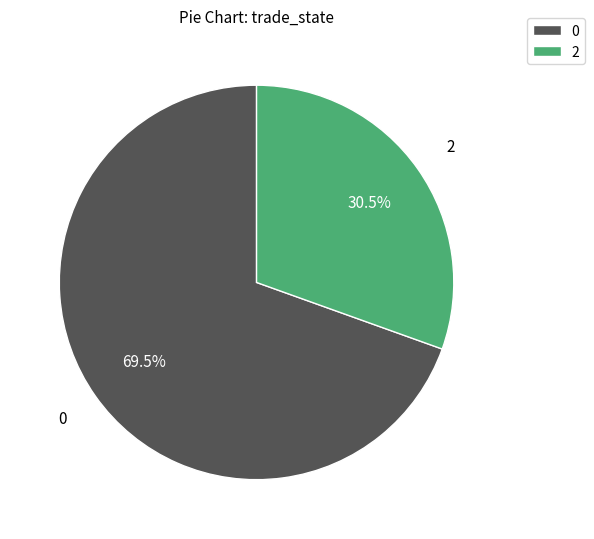

What is the ratio of the value at 0 to the value at 2?

2.3